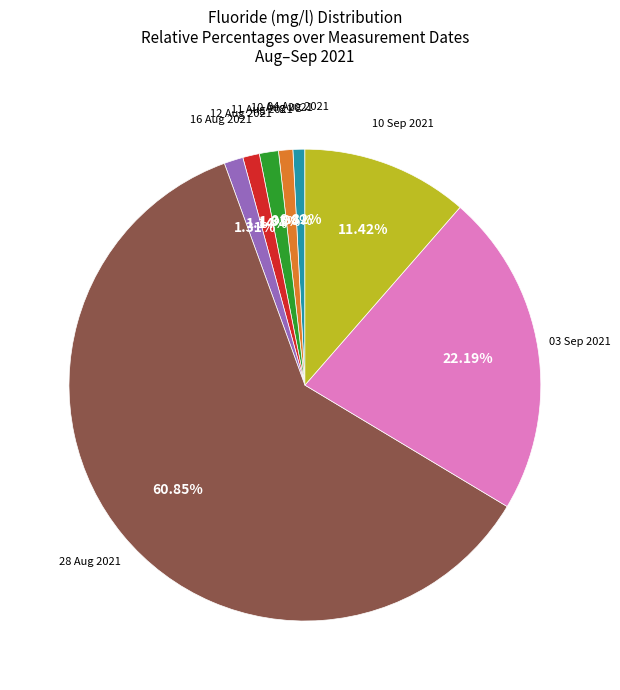

Does any single category account for the majority?

Yes